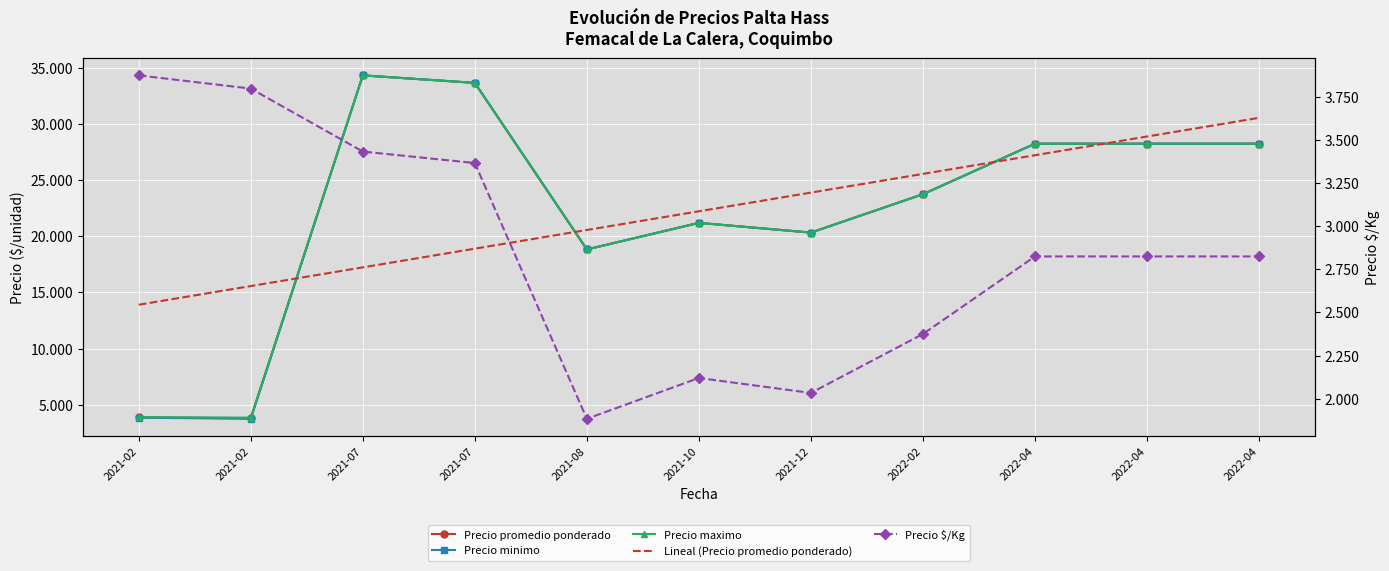

What is the label of the 9th point from the right?

2021-07